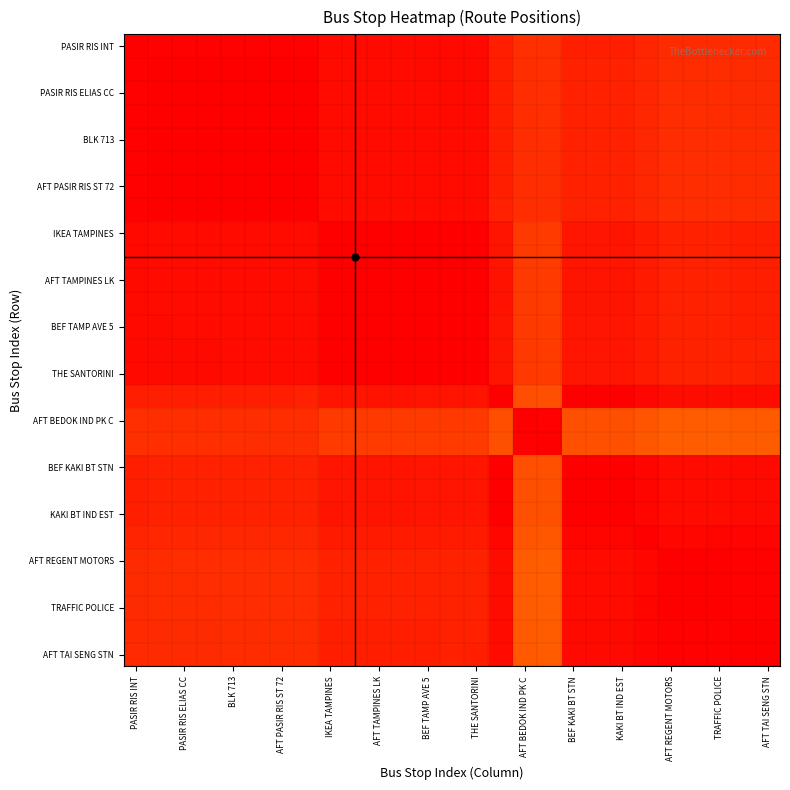

At how many categories does at least one series exceed 0?

27